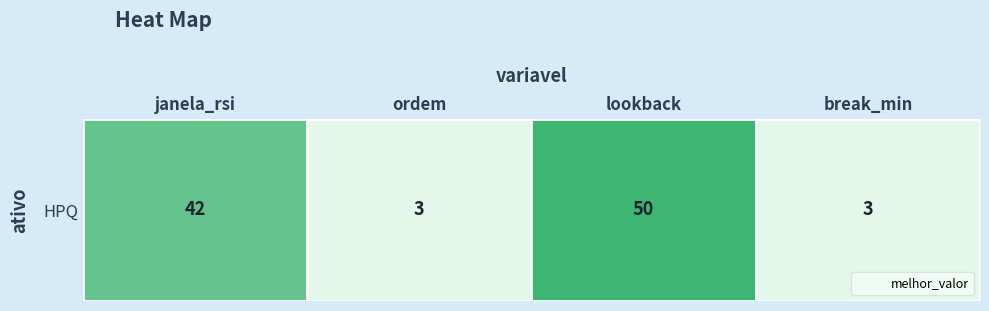

Reading left to right, list all the values displayed in this chart.

42	3	50	3